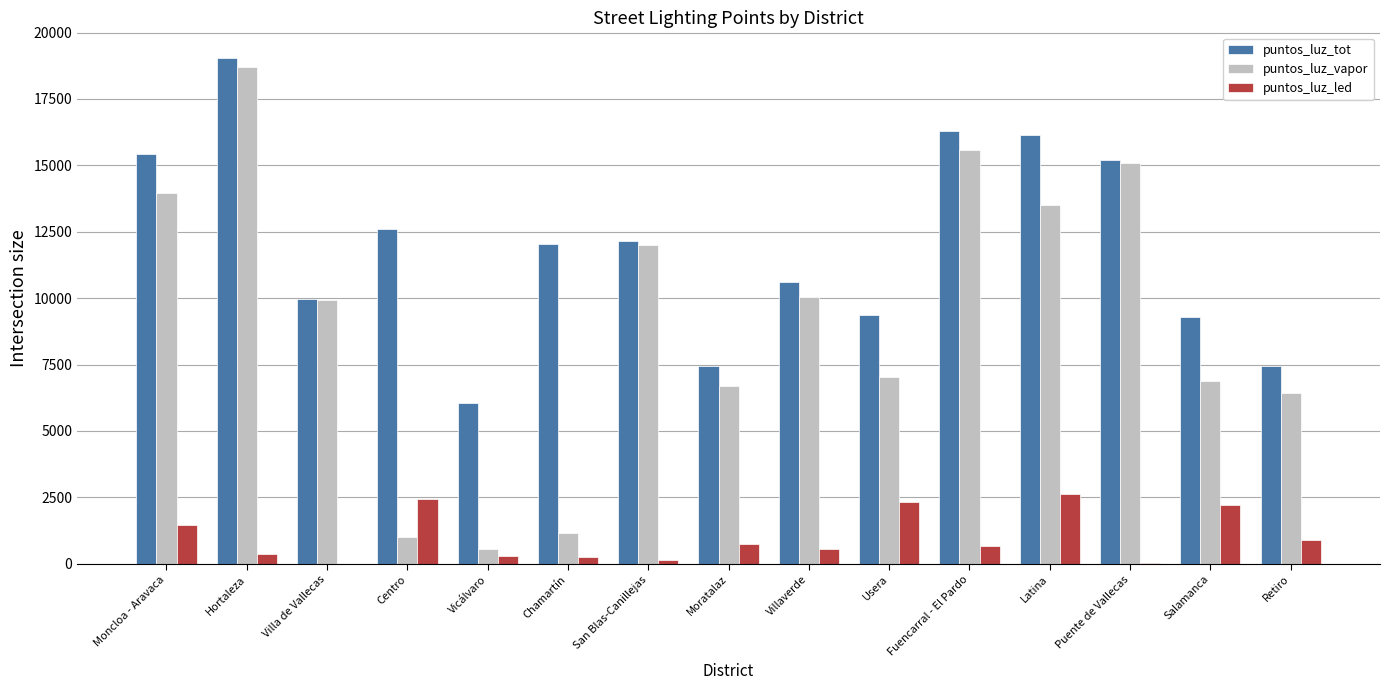

How many groups of bars are there?

15